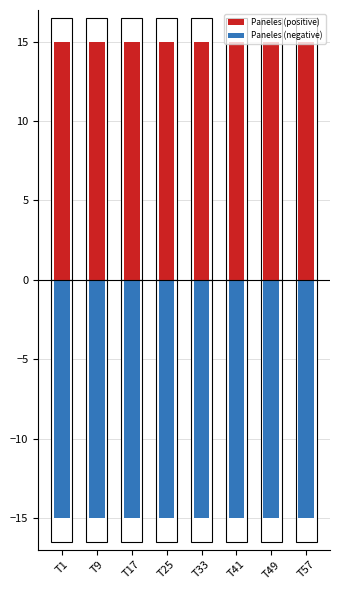

Rank the categories by Paneles (positive) value from highest to lowest.

T1, T9, T17, T25, T33, T41, T49, T57